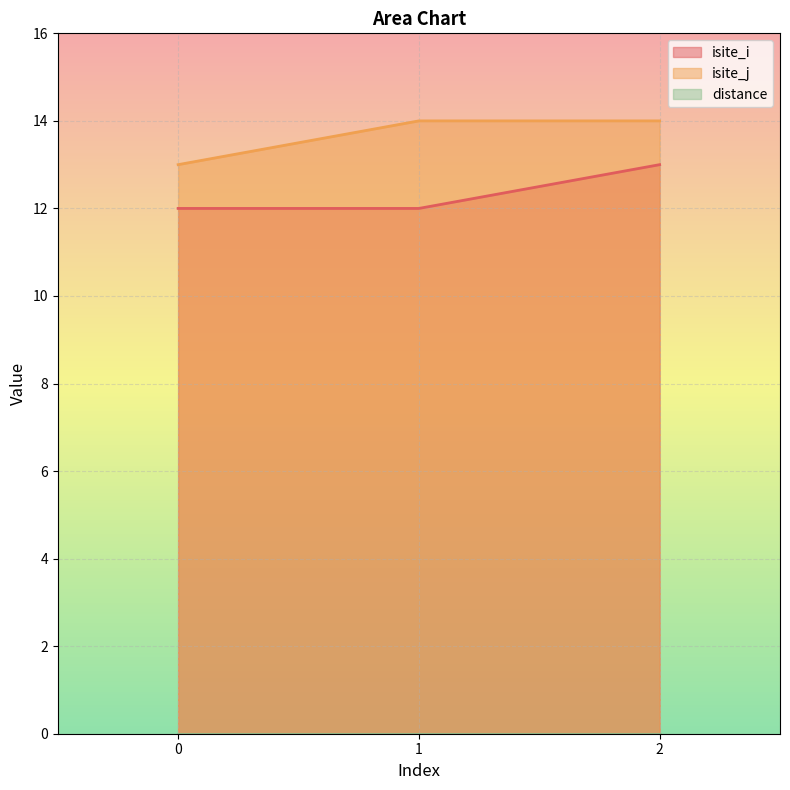

Is it true that isite_j equals 19 at 1?

False